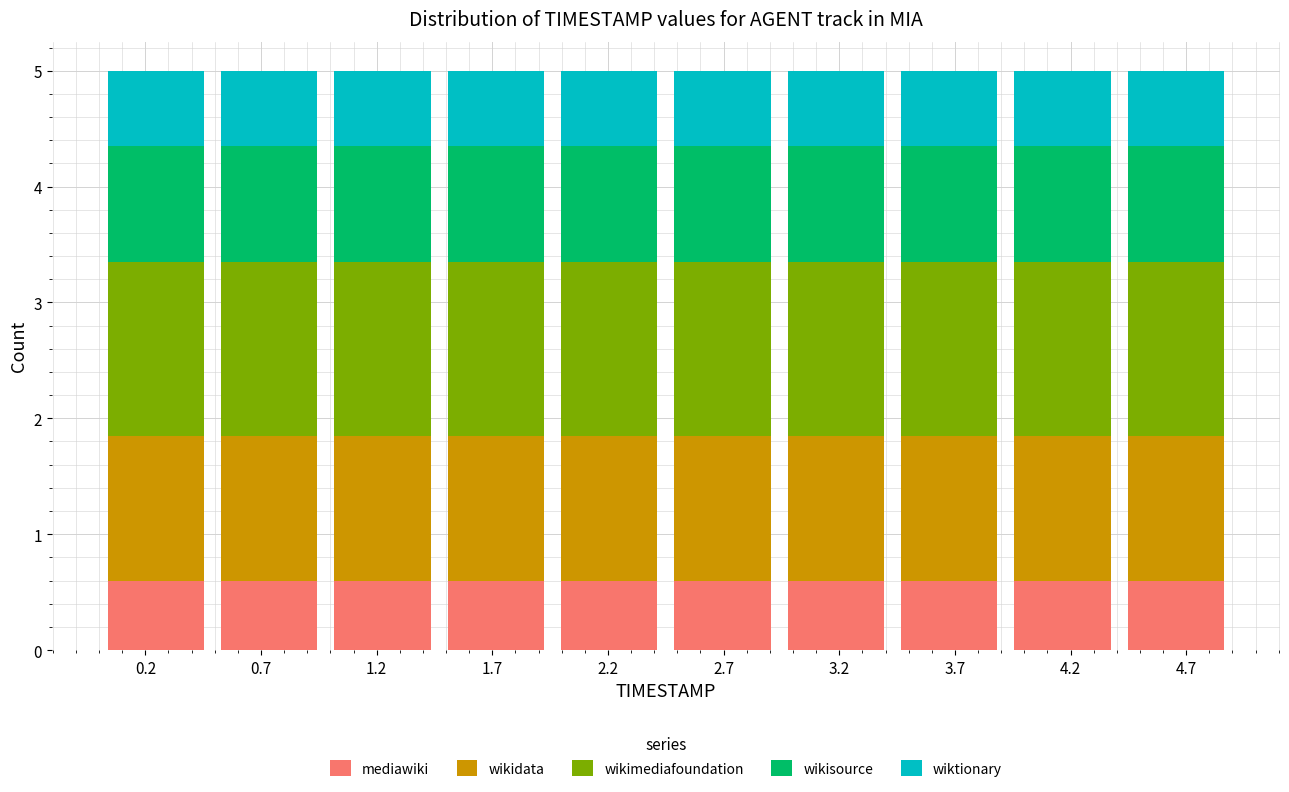

Reading left to right, transcribe this chart: for each stacked bar, give the range it covers on the x-axis and its total height. Neither the bar edges nor the heights are printed on the chart, so give them approximately, as read against the axes.

0.00 to 0.50: 5
0.50 to 1.00: 5
1.00 to 1.45: 5
1.45 to 1.95: 5
1.95 to 2.45: 5
2.45 to 2.95: 5
2.95 to 3.45: 5
3.45 to 3.90: 5
3.90 to 4.40: 5
4.40 to 4.90: 5